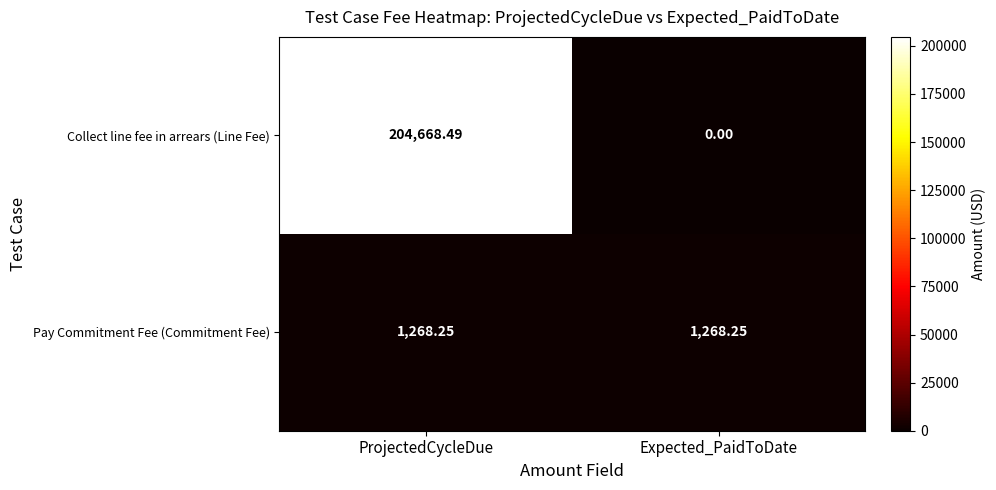

Where does the Collect line fee in arrears (Line Fee) series first go above 204668?

ProjectedCycleDue